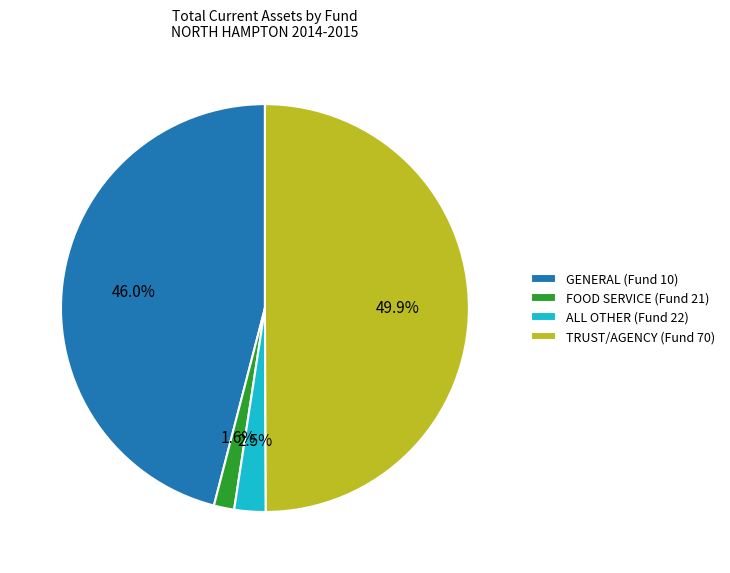

Does GENERAL (Fund 10) account for over 50% of the chart?

No